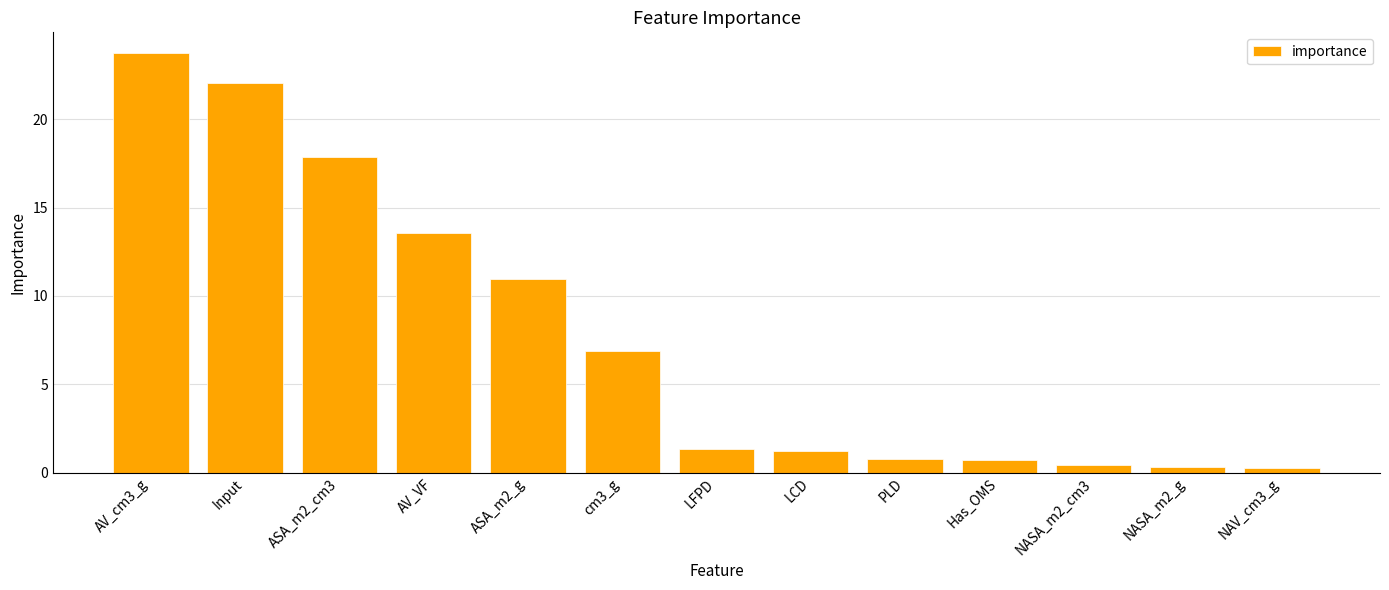

Which has a higher value, ASA_m2_g or Input?

Input